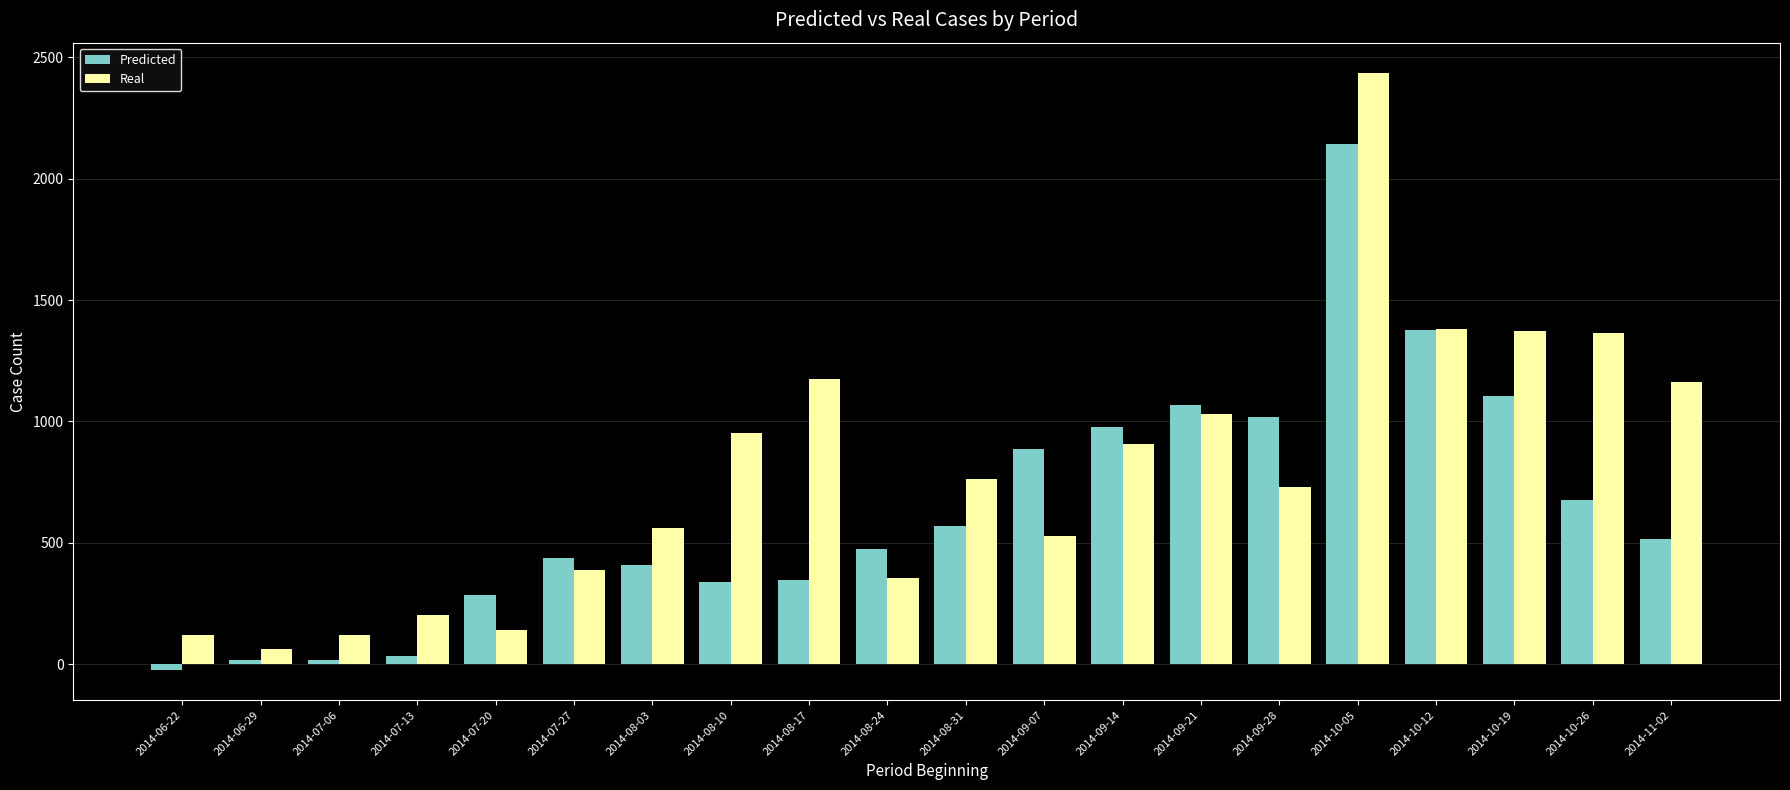

At which label does Real first exceed 762?

2014-08-10